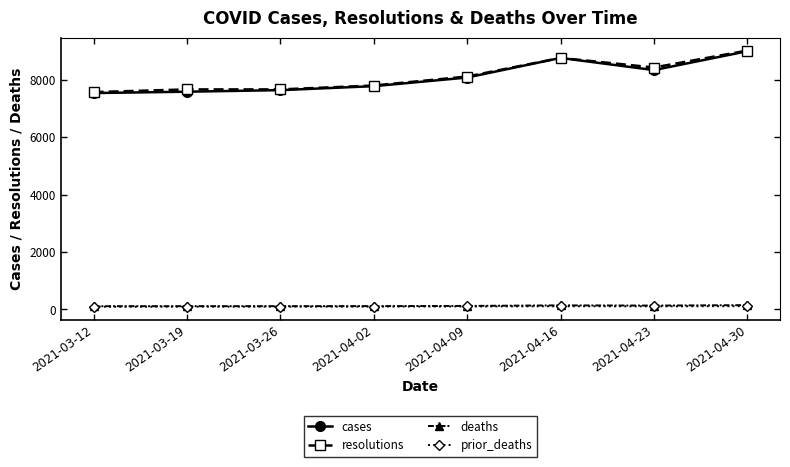

Which series has the widest spread of values?

cases